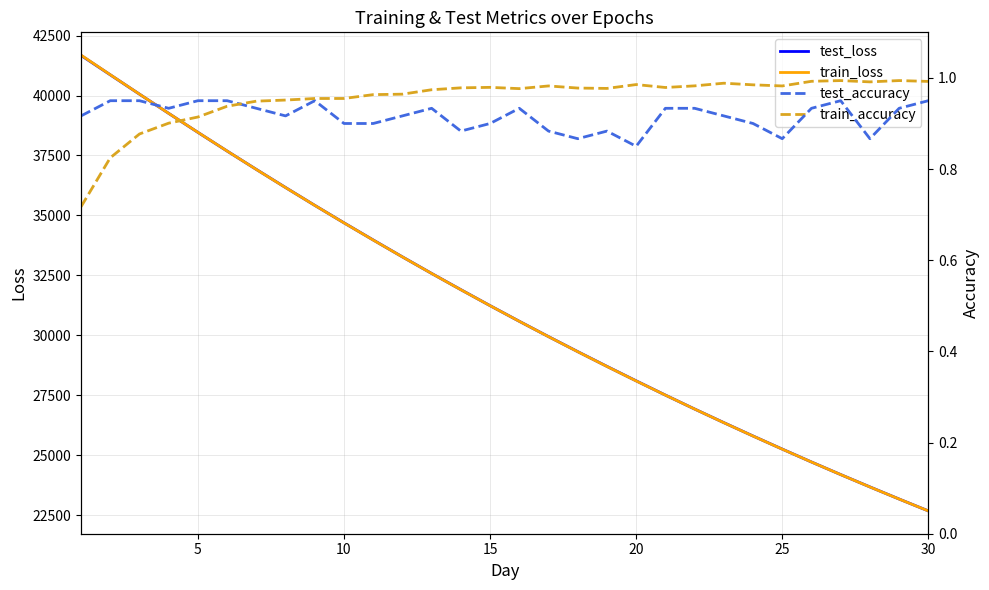

How many data points in train_loss are above 31239?

15